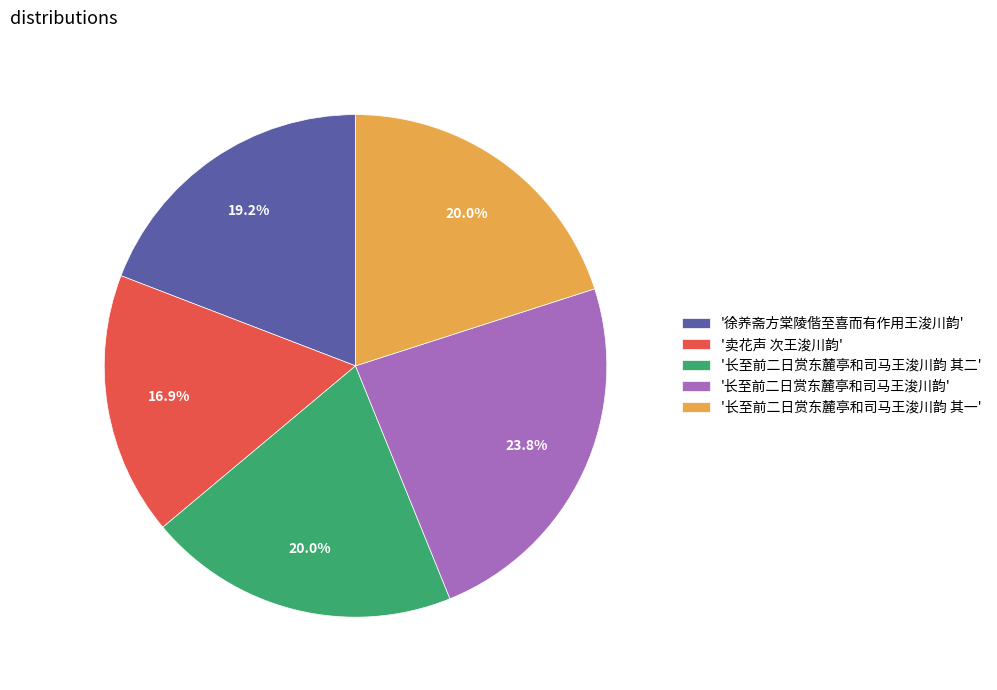

Which category has the smallest portion of the pie?

'卖花声 次王浚川韵'